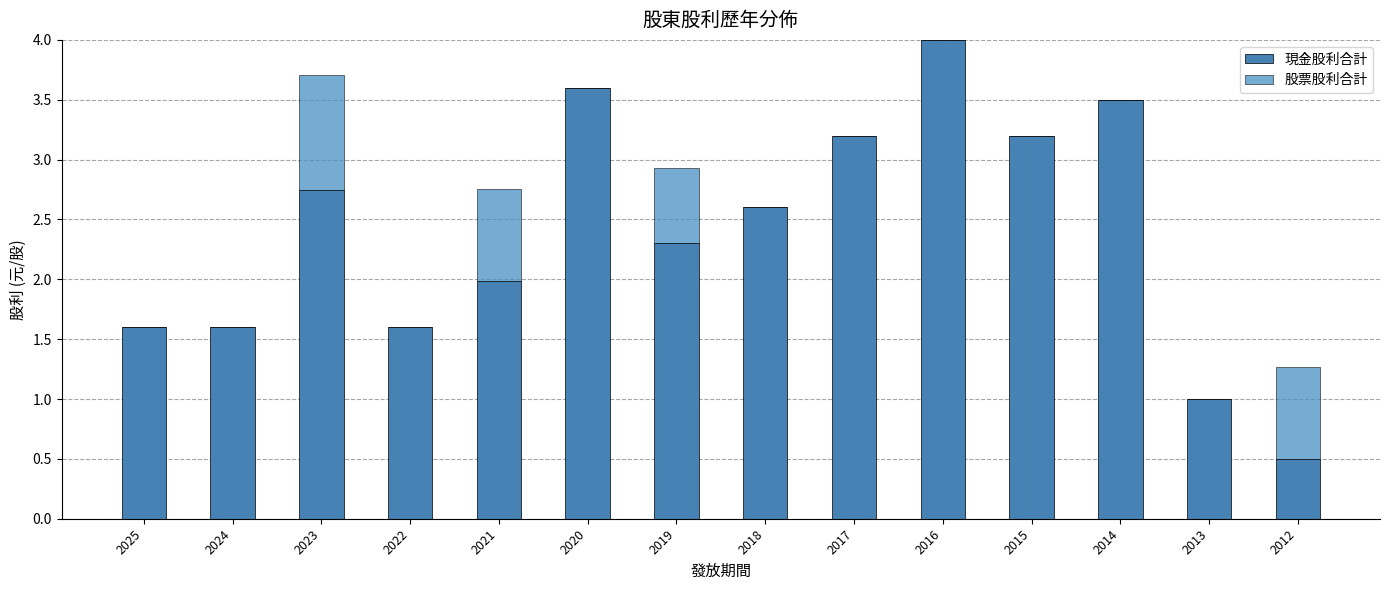

What is the average value of the 現金股利合計 series?

2.4